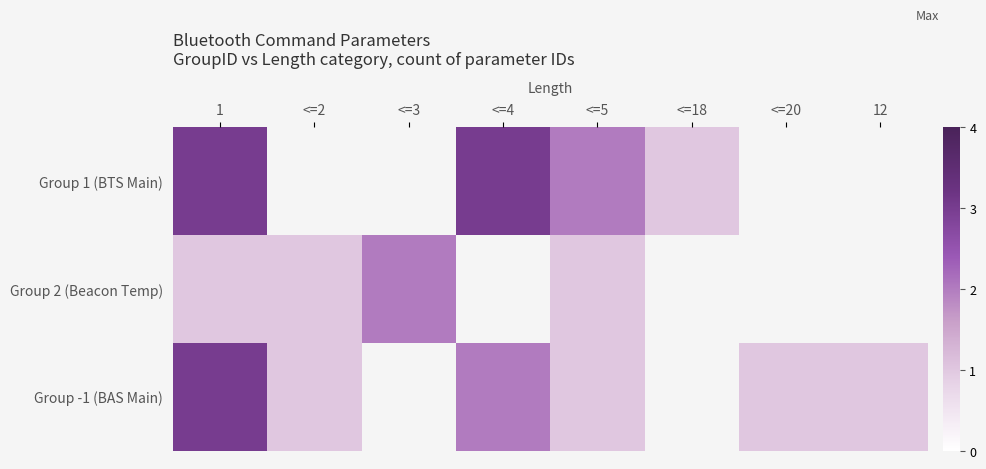

Count the number of data series in this chart.

3